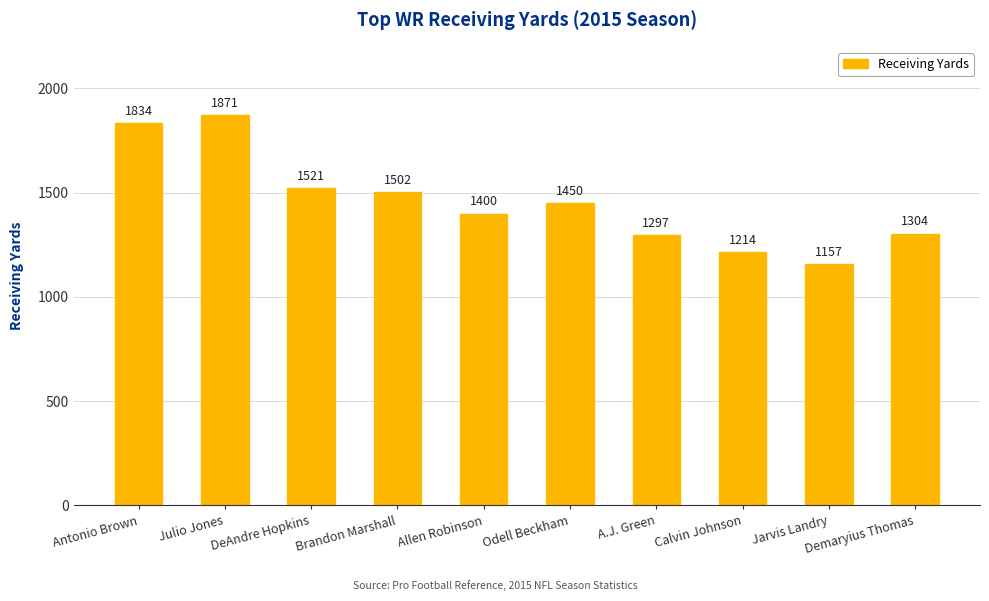

What is the difference between the maximum and second lowest values?

657